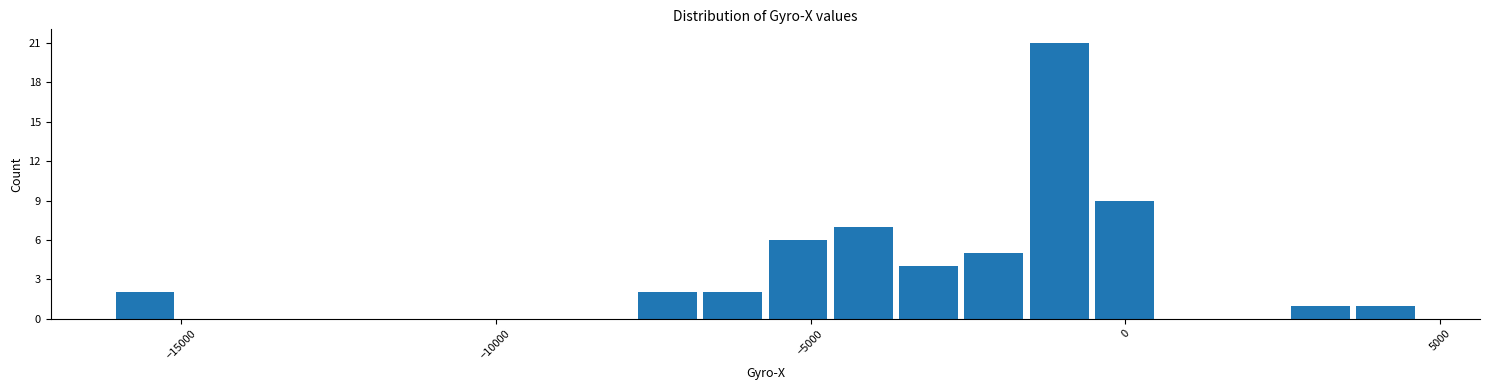

Around what value on the x-axis is the tallest bar? Give the approximate position of its centre, as read against the axis.

-1000